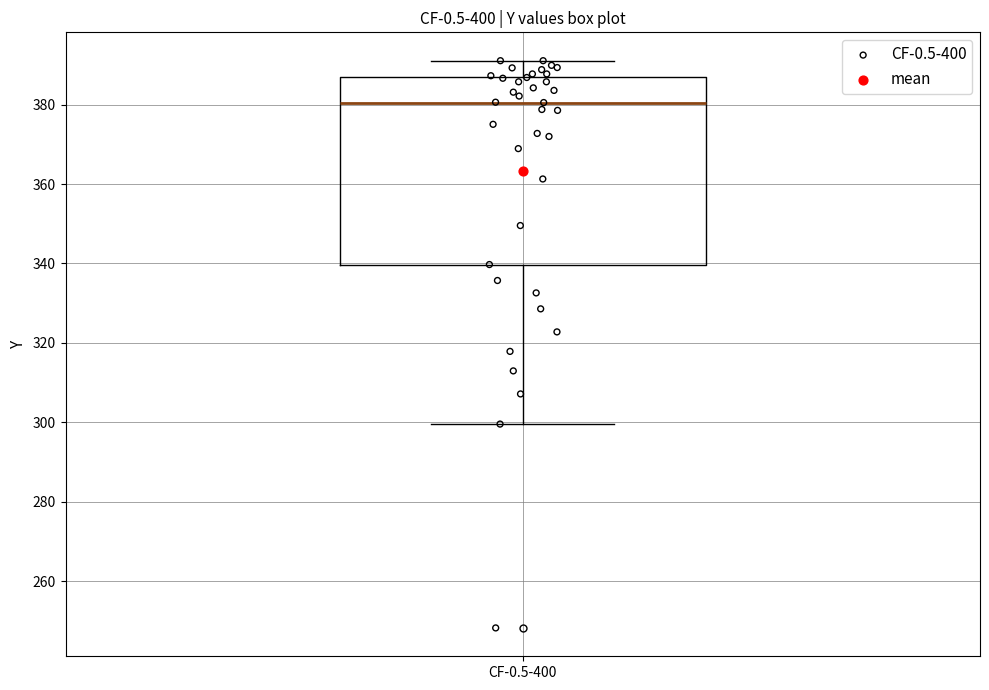

Read this box plot against the y-axis: the position of the median line, the range covered by the box, and the ends of both whiskers. The values are not printed on the chart, so give them approximately, as read against the axis.

median 380, box 340 to 386, whiskers 300 to 392